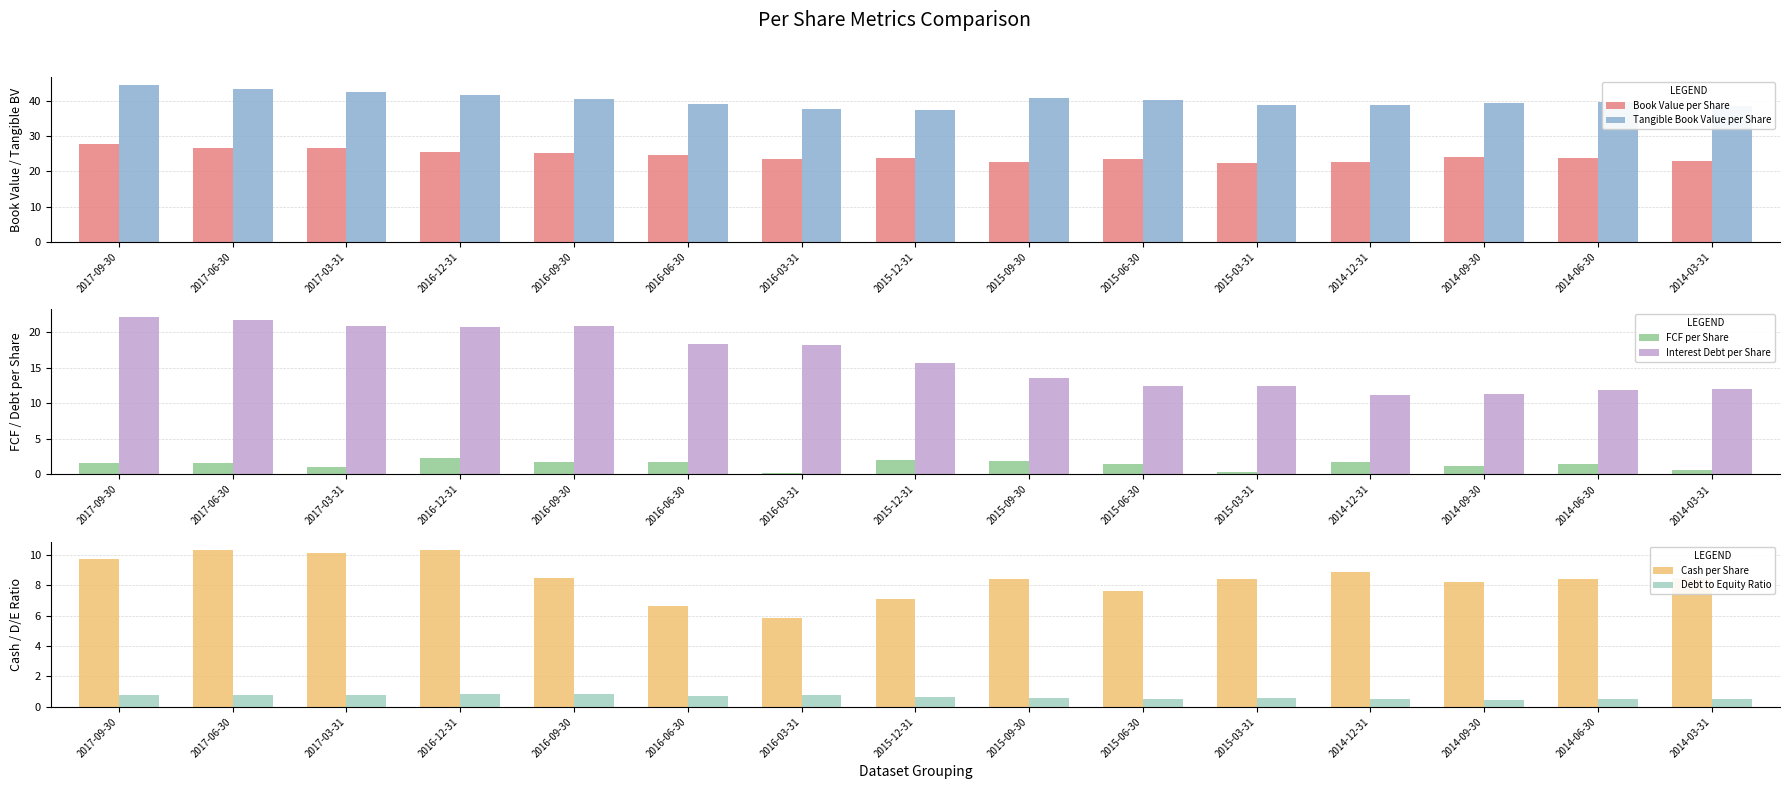

Count the number of data series in this chart.

6